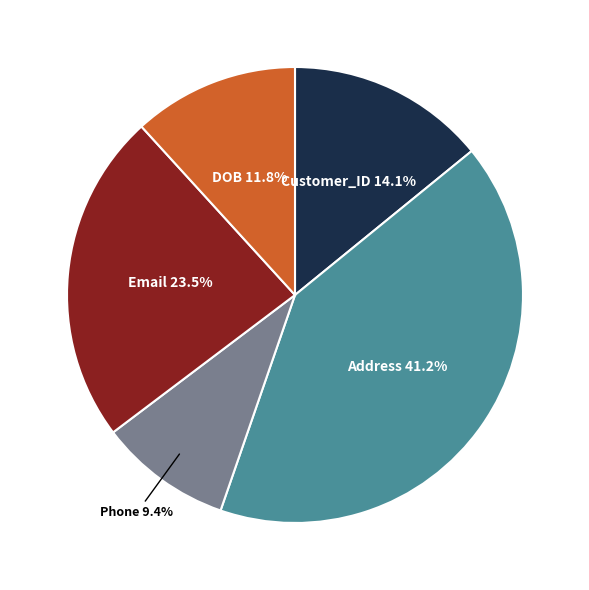

To the nearest percent, what is the difference between the largest and smallest slice percentages?

32%